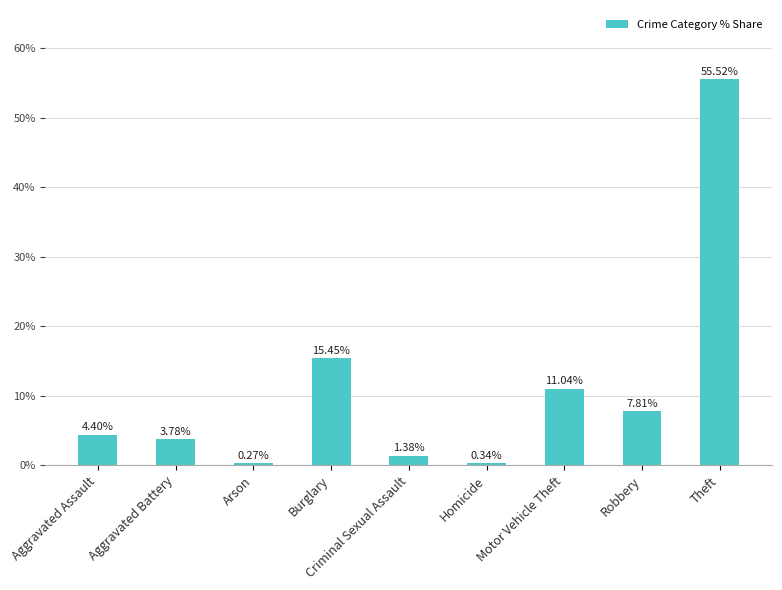

What is the label of the 9th bar from the left?

Theft